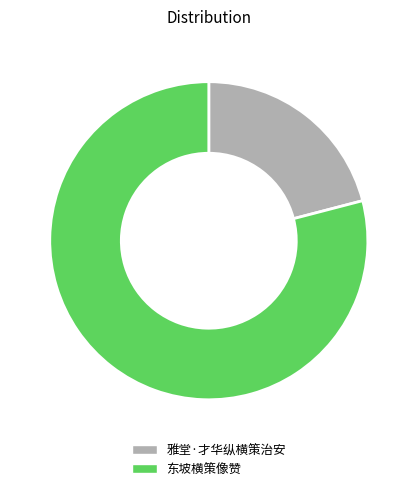

Rank the categories by value from lowest to highest.

雅堂·才华纵横策治安, 东坡横策像赞